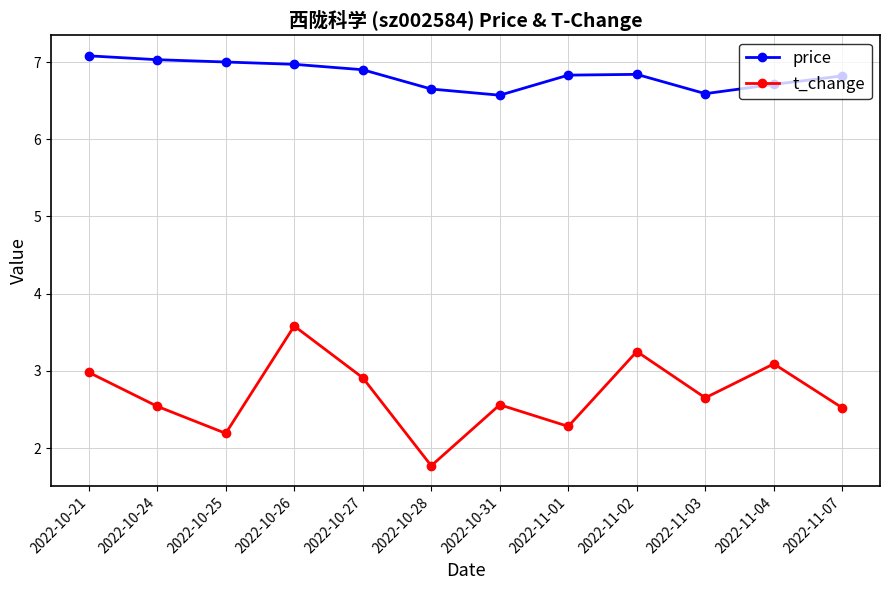

Which series has the largest total across all categories?

price